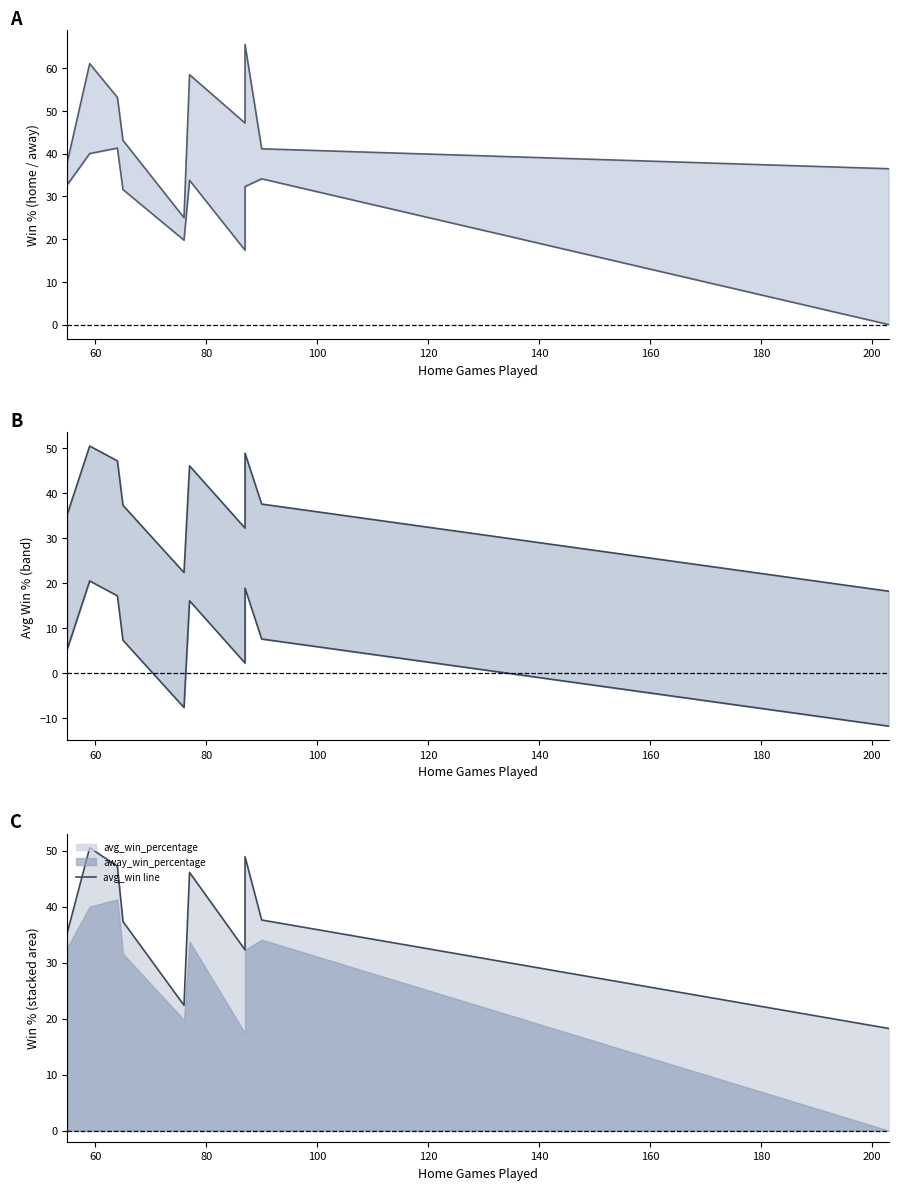

What is the smallest value displayed?

-11.8